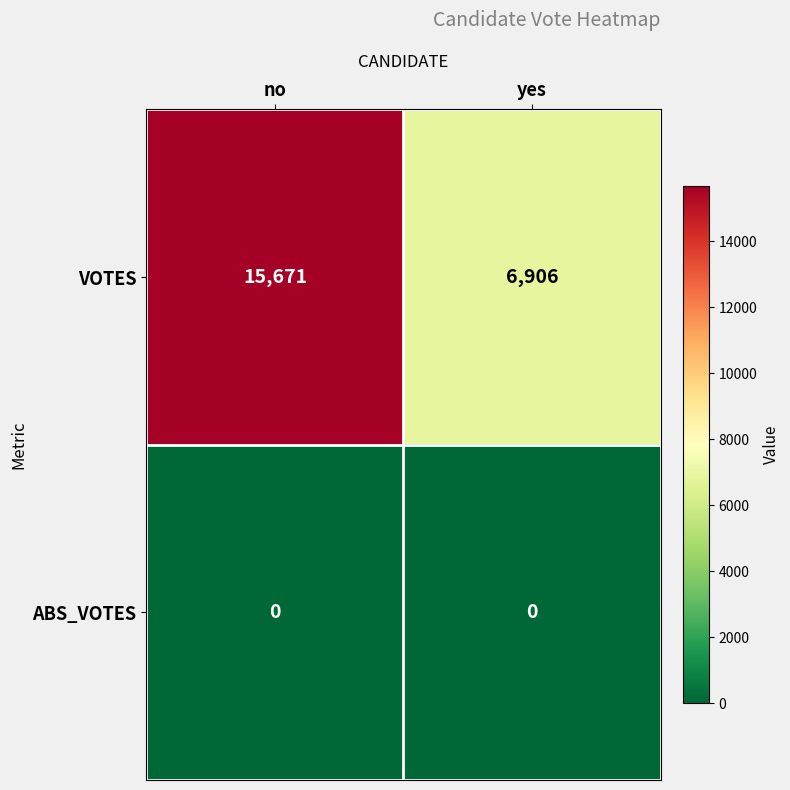

Reading left to right, list all the values displayed in this chart.

VOTES: no=15671	yes=6906
ABS_VOTES: no=0	yes=0